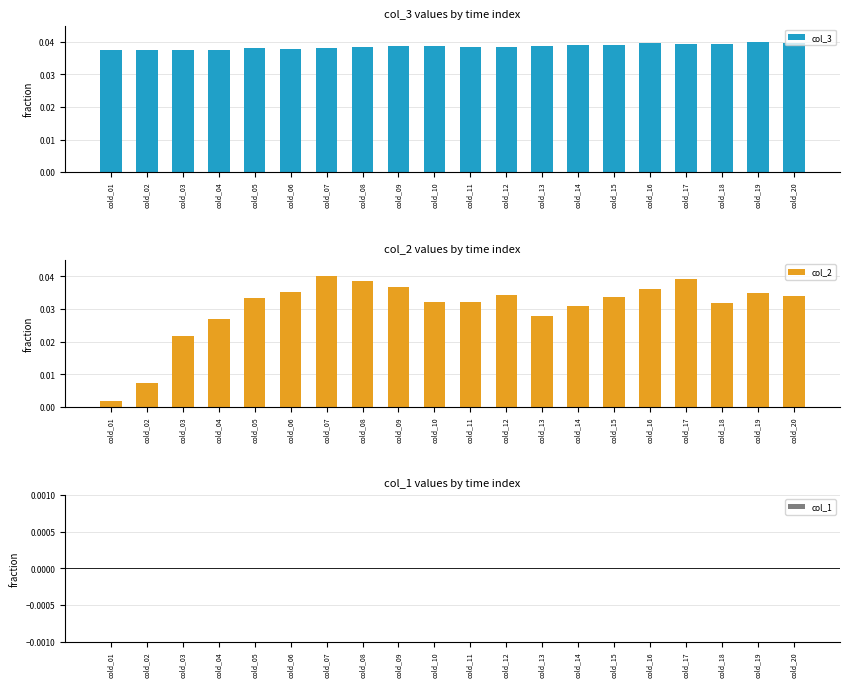

Is it true that col_2 equals 0.0 at cold_08?

True